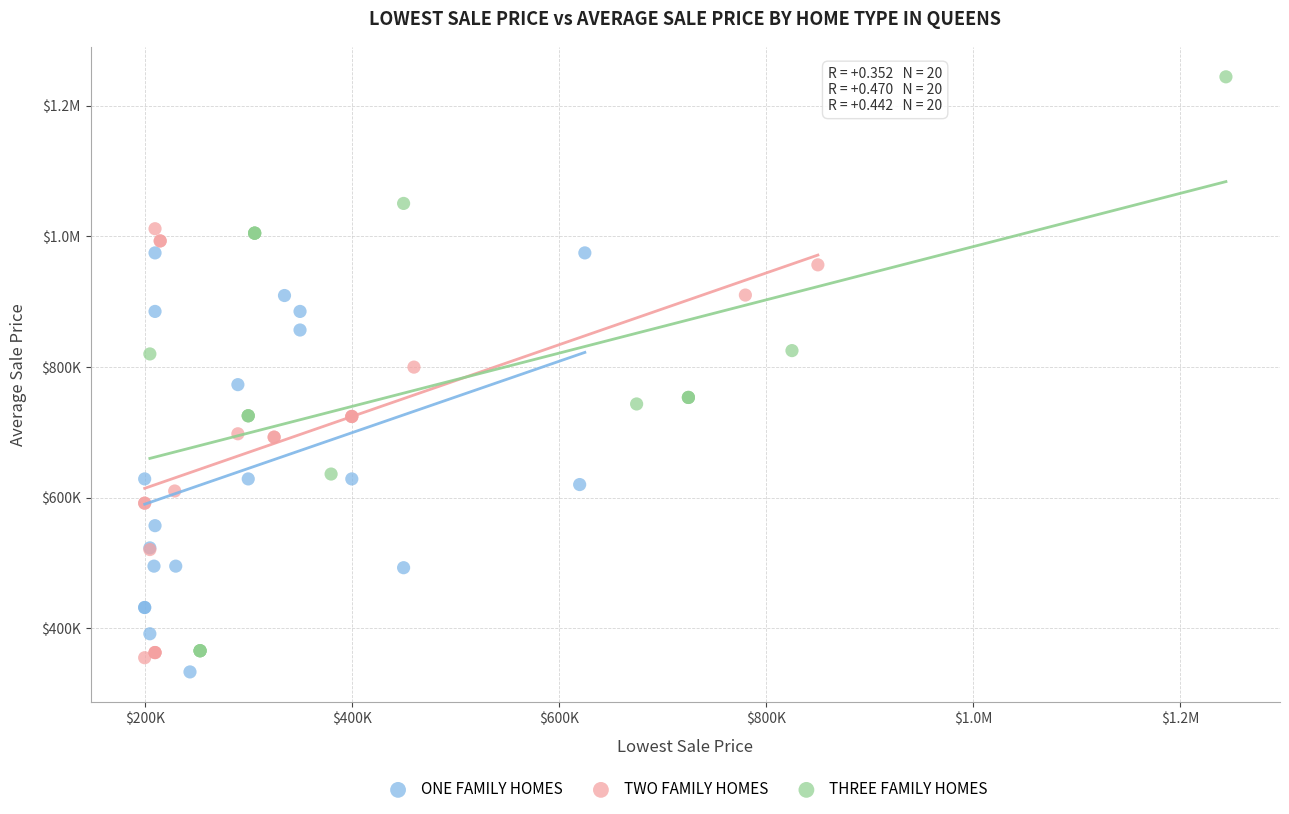

What are all the series names shown in the legend?

ONE FAMILY HOMES, TWO FAMILY HOMES, THREE FAMILY HOMES